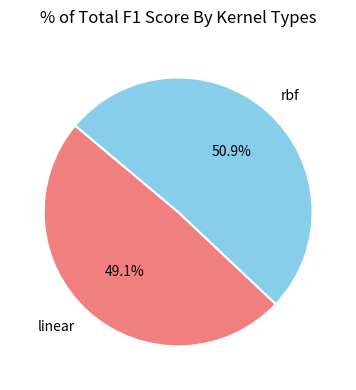

To the nearest percent, what percentage of the pie is rbf?

51%